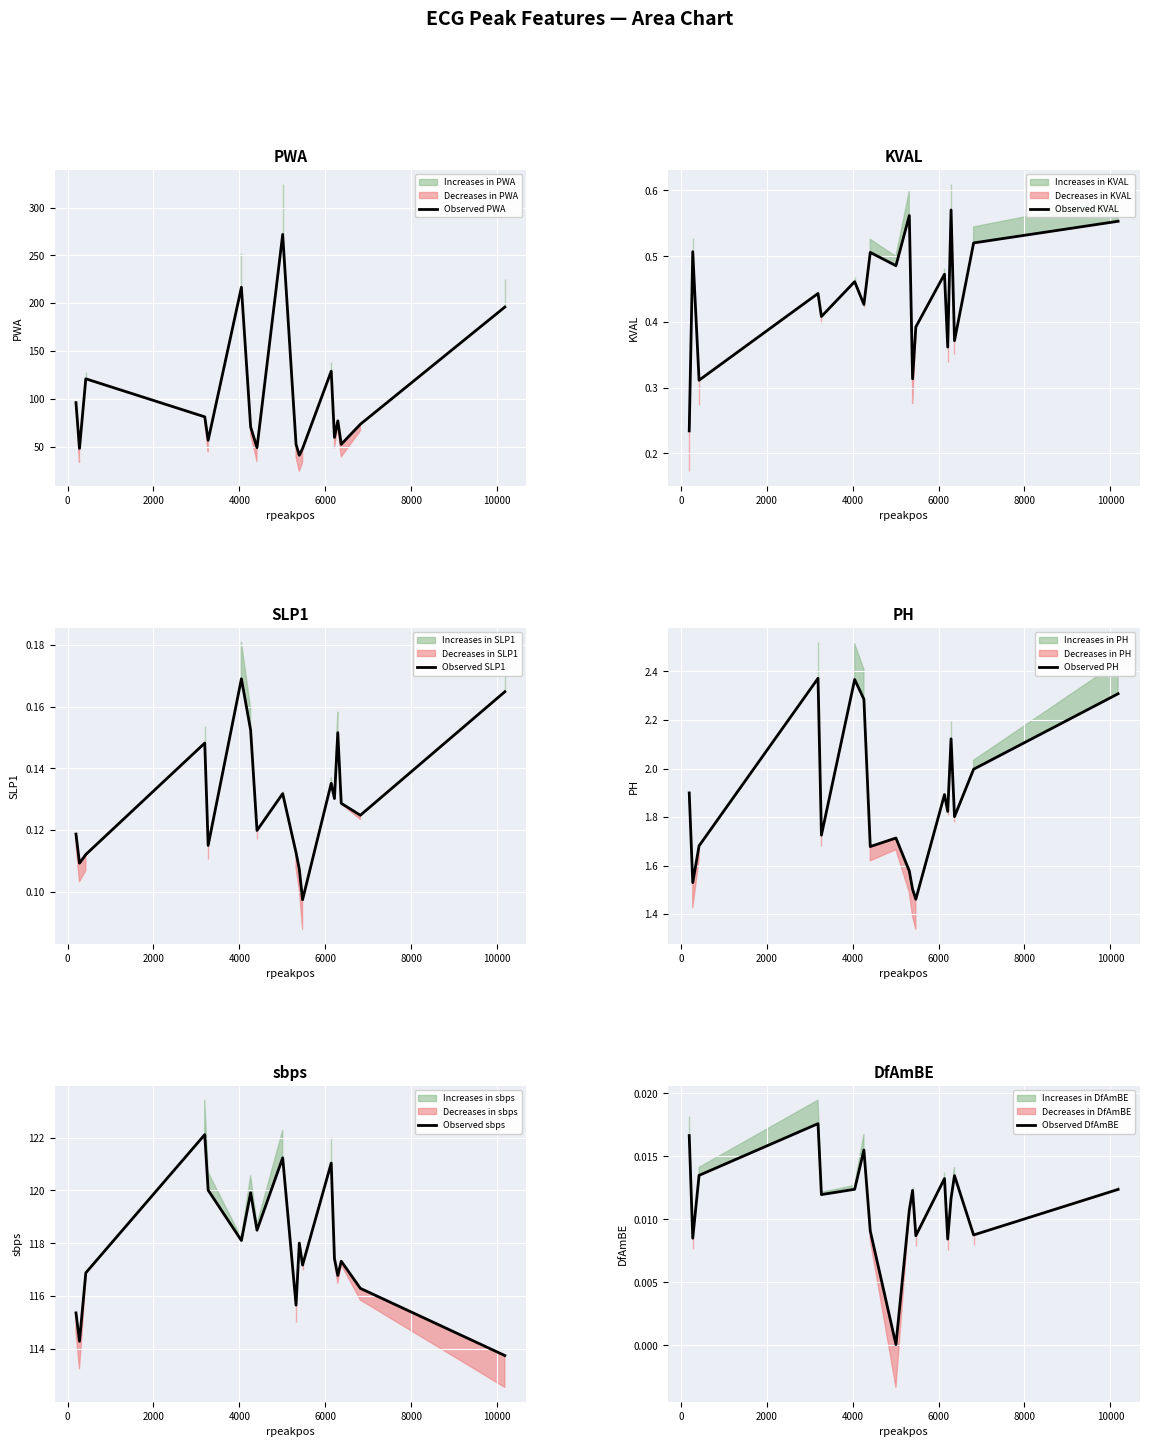

What is the value of the Observed PWA point at the 6th from the left?

216.7